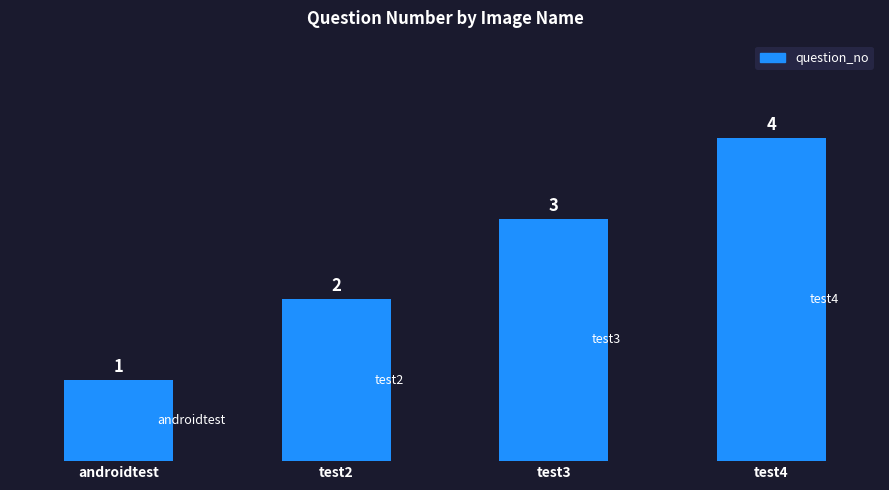

Is it true that the value at androidtest is 0?

False